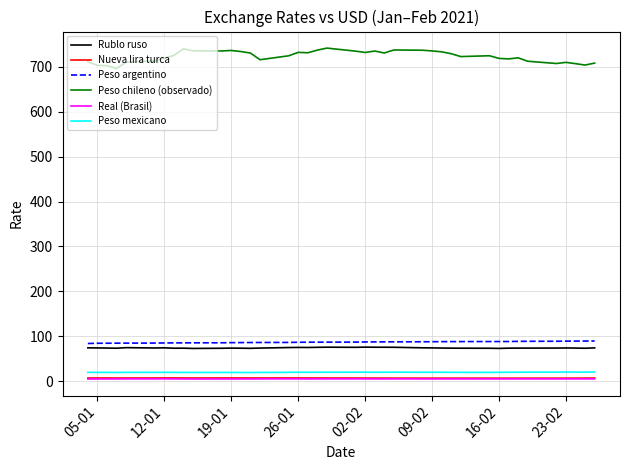

True or false: Peso mexicano and Nueva lira turca intersect in this chart.

False